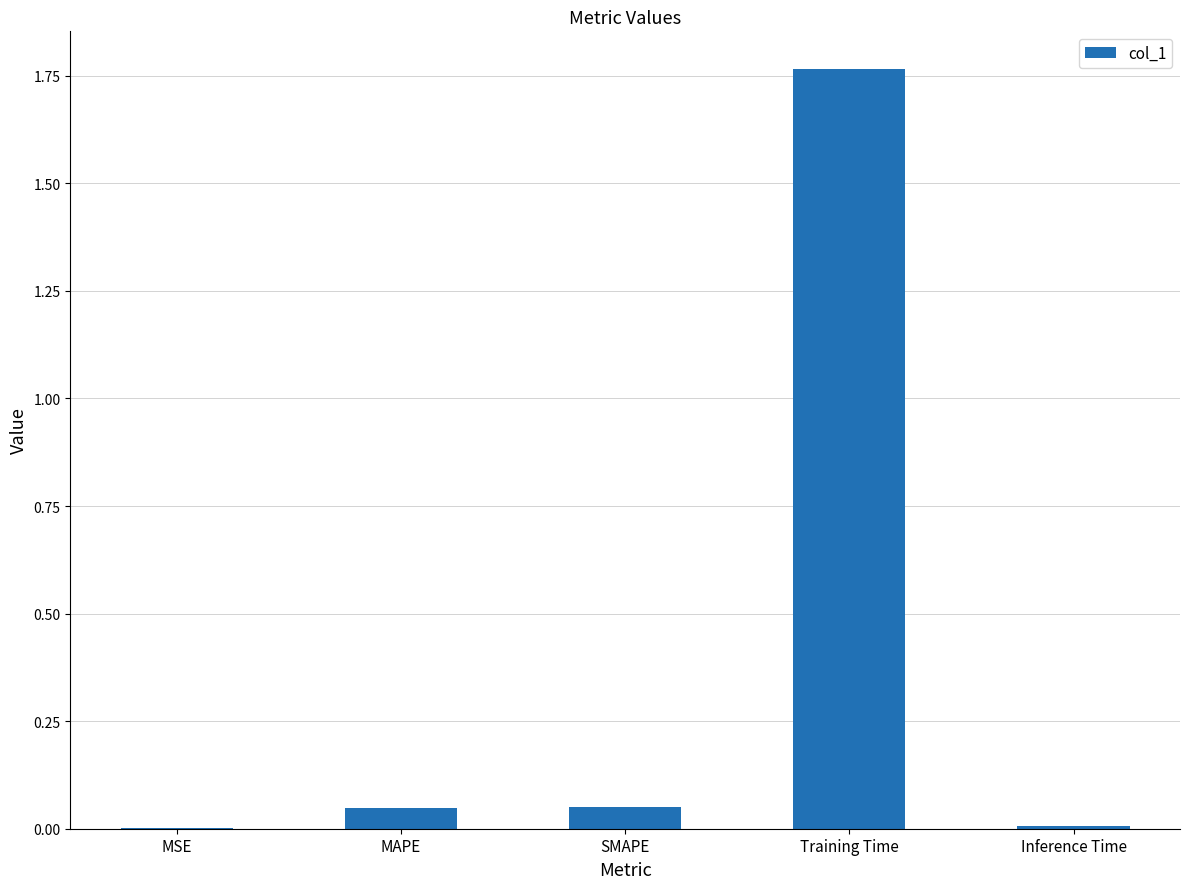

Which label corresponds to the largest value in the chart?

Training Time